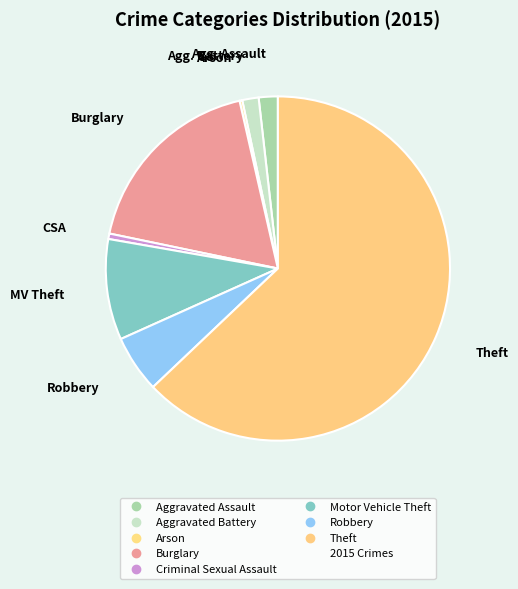

How many segments does this pie chart have?

8